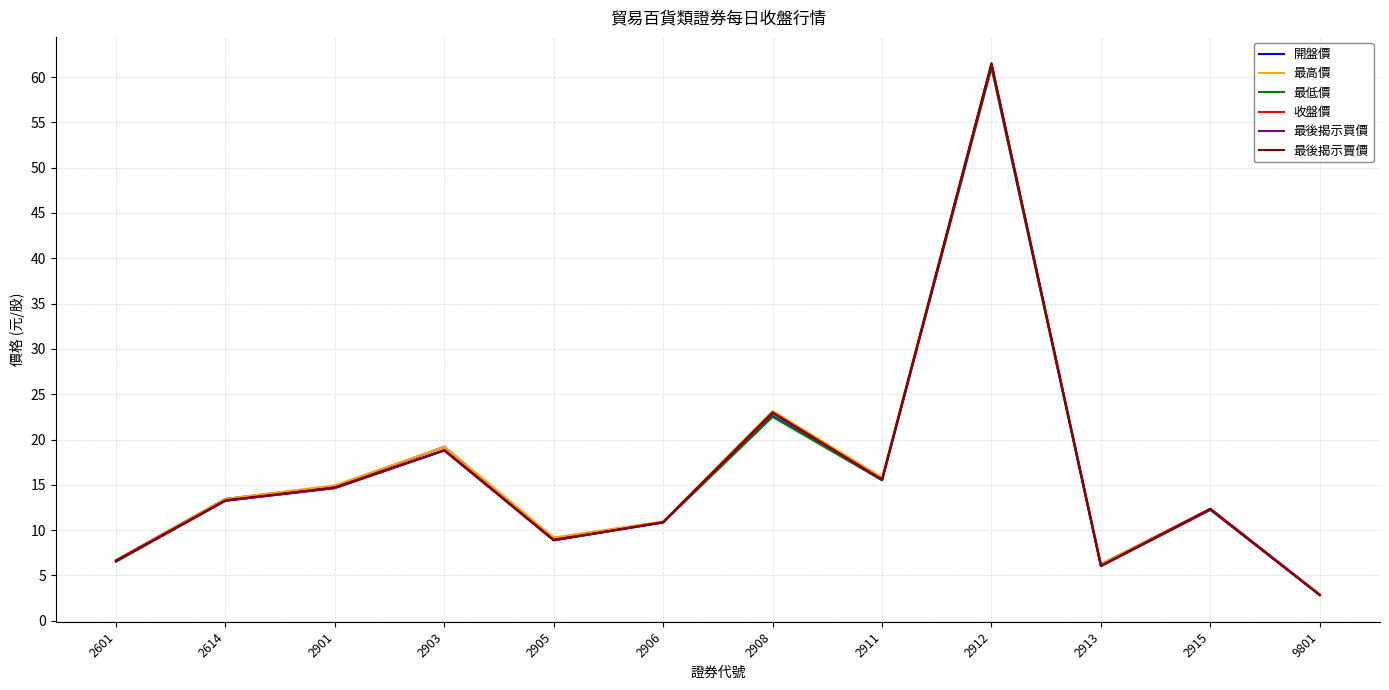

What is the spread (max minus min) of values at 2901?

0.3